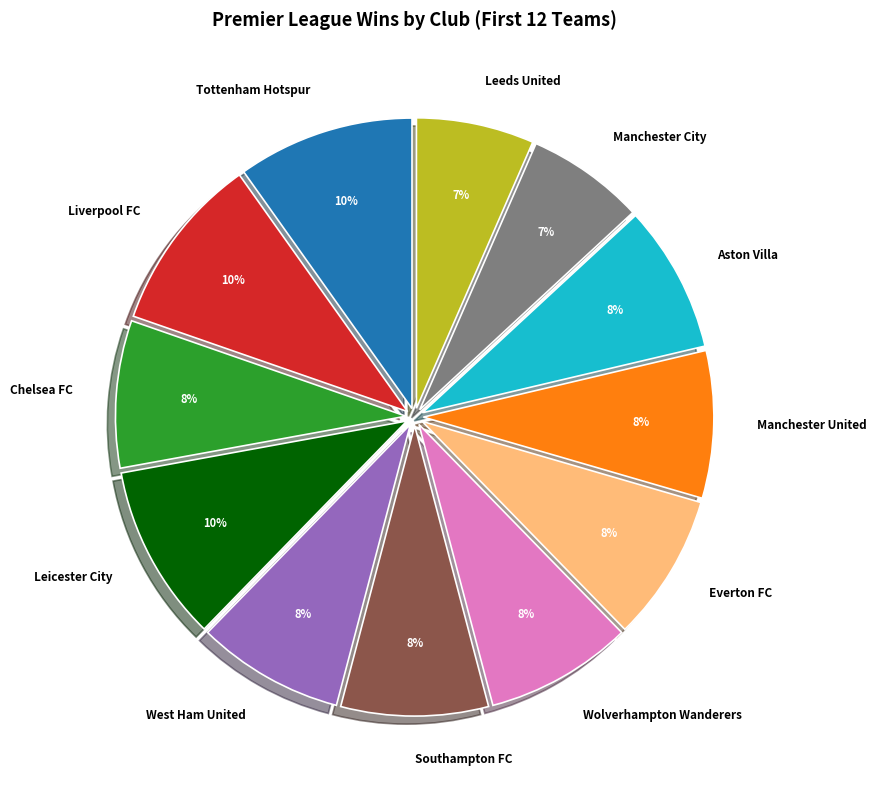

The Liverpool FC slice represents 20% of the pie. True or false?

False